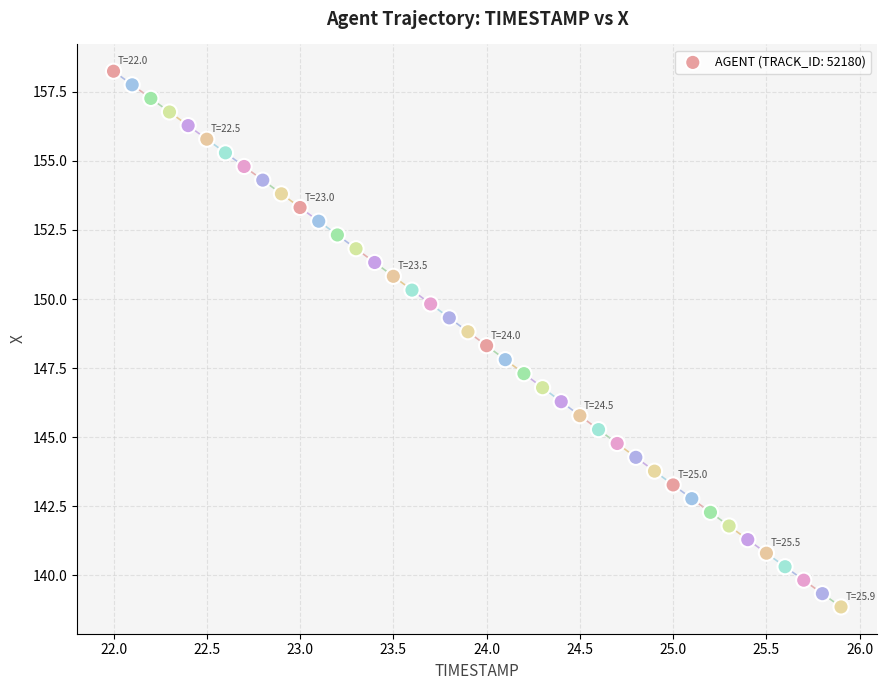

What is the range of Y values (max minus min)?

19.4